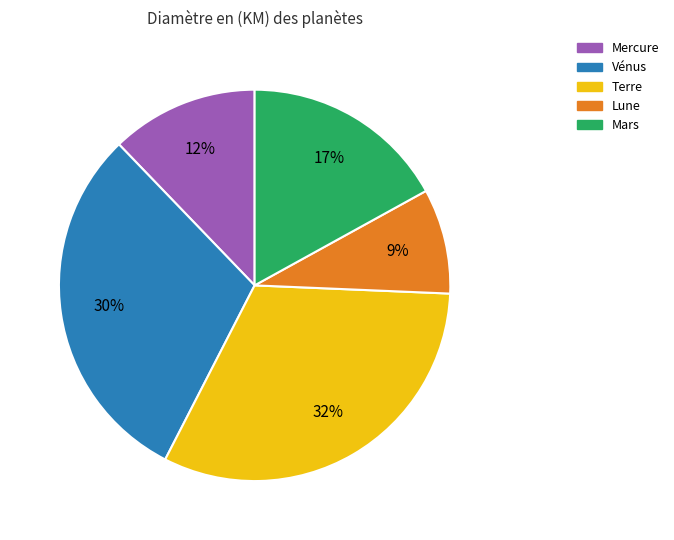

Rank the categories by value from lowest to highest.

Lune, Mercure, Mars, Vénus, Terre